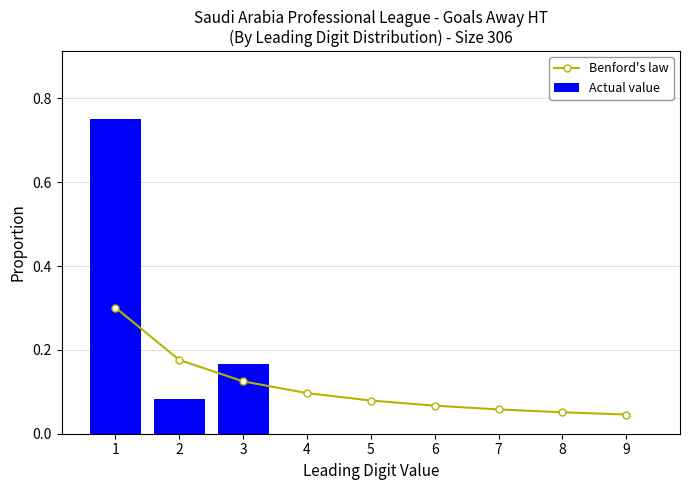

At which label does Actual value reach its peak?

1